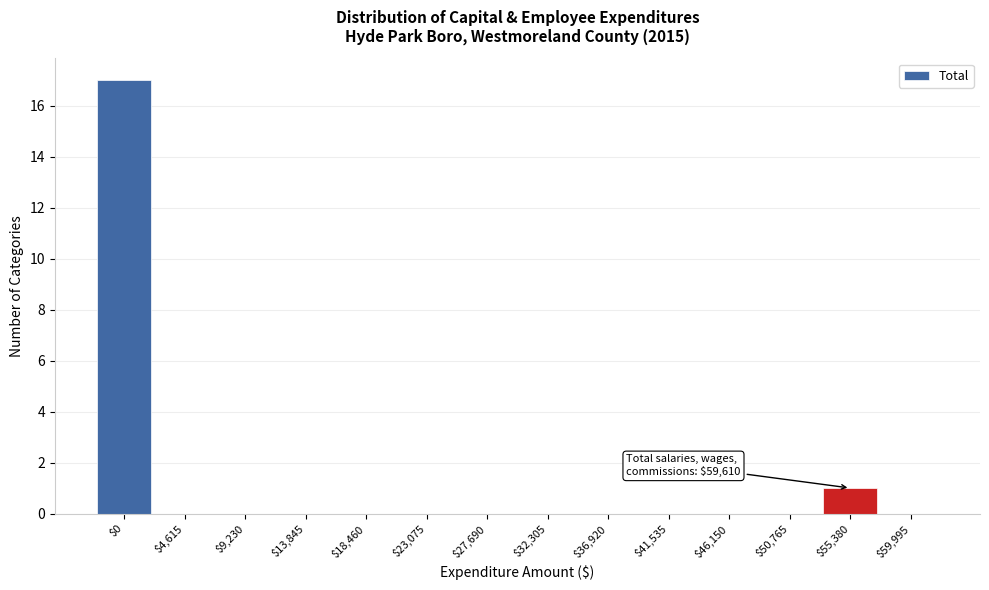

Is it true that the value at $18,460 is -6?

False